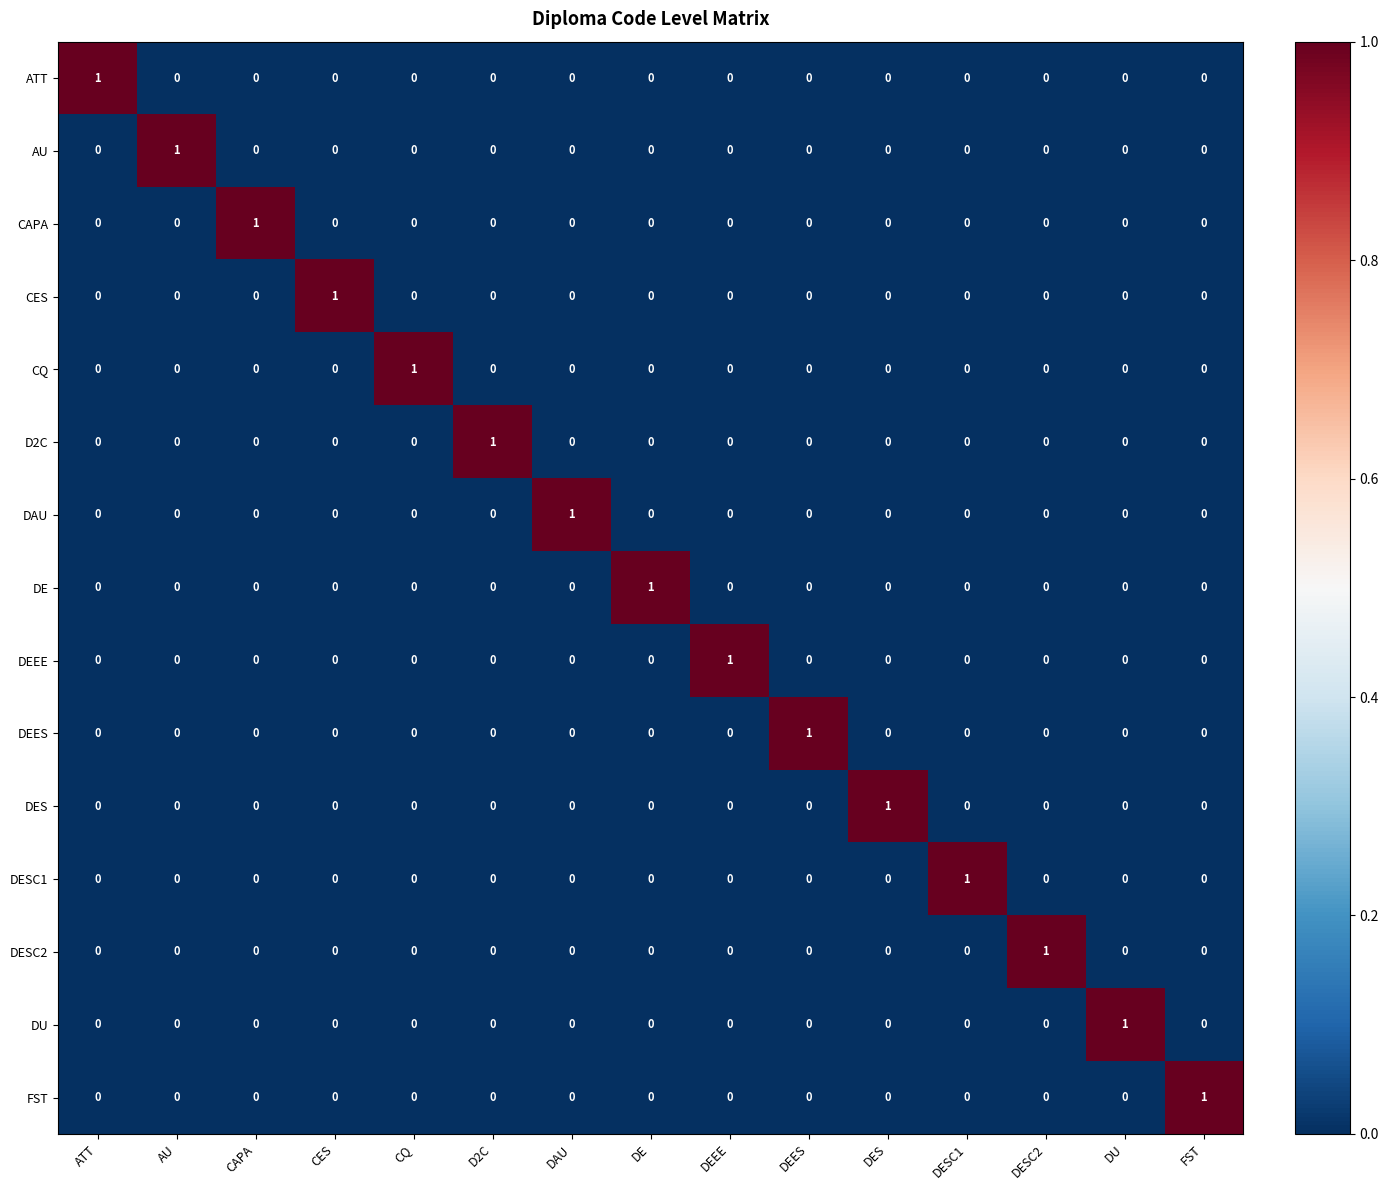

Which category has the highest value in the AU series?

AU